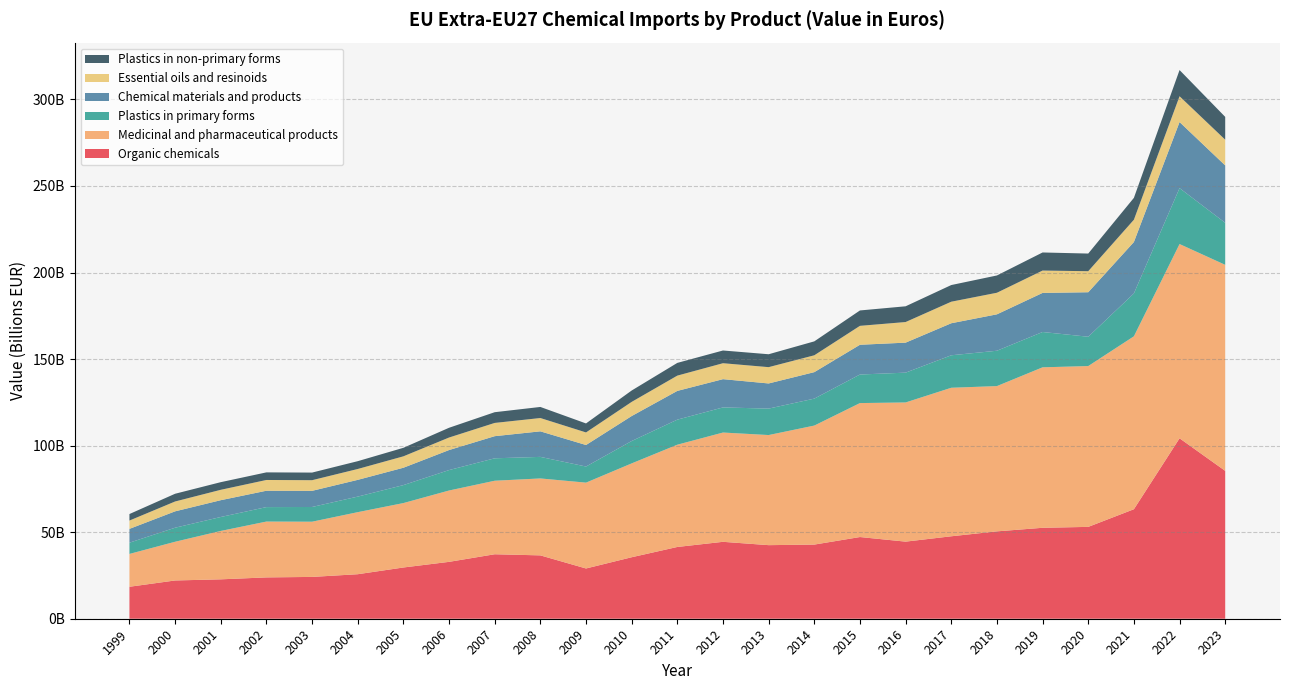

Reading left to right, what are all the values shown in this chart?

Organic chemicals: 1999=18464504884	2000=22101111105	2001=22756482150	2002=23874564233	2003=24152391279	2004=25714966728	2005=29597421461	2006=32856309969	2007=37244820237	2008=36598643724	2009=29028813864	2010=35518745145	2011=41455144815	2012=44429323405	2013=42502527040	2014=42830130233	2015=47190598958	2016=44535266956	2017=47627652903	2018=50471148689	2019=52531477674	2020=53059013313	2021=63254961044	2022=104230339069	2023=85417180684
Medicinal and pharmaceutical products: 1999=18968087185	2000=22365716978	2001=27951977275	2002=32256602426	2003=31897880836	2004=35840635479	2005=37211263132	2006=41209872766	2007=42468698122	2008=44439565128	2009=49585527604	2010=54213570805	2011=59072893813	2012=63126960180	2013=63604344120	2014=68751256889	2015=77385520138	2016=80398832699	2017=85793273902	2018=83914328747	2019=92699325496	2020=92899666930	2021=99884541680	2022=112213053107	2023=119011526846
Plastics in primary forms: 1999=6495376891	2000=8107887566	2001=8058588944	2002=8354326695	2003=8497897718	2004=8987737695	2005=10378208988	2006=11803551582	2007=12960174811	2008=12453440730	2009=9304227748	2010=12923525262	2011=14474932632	2012=14506488779	2013=15271797783	2014=15565466113	2015=16495770895	2016=17215868524	2017=18761437372	2018=20420089704	2019=20397515586	2020=16931431746	2021=24768062296	2022=32296802551	2023=24283429413
Chemical materials and products: 1999=7978555537	2000=9461119601	2001=9706391158	2002=9453574270	2003=9330207246	2004=9676582661	2005=10031749746	2006=11568615792	2007=12780666408	2008=14757410659	2009=12432861600	2010=14430621833	2011=16603832540	2012=16324603172	2013=14528847132	2014=15297679513	2015=17187714575	2016=17332351884	2017=18506863725	2018=21035916906	2019=22584430740	2020=25710477483	2021=29707688563	2022=38174725952	2023=33144989728
Essential oils and resinoids: 1999=4802149290	2000=5690181734	2001=6000596432	2002=6213347271	2003=6145695863	2004=6277569288	2005=6590492684	2006=7231608273	2007=7651814532	2008=7690133935	2009=7261535166	2010=8171688017	2011=8827762385	2012=9211247786	2013=9420183835	2014=9733866301	2015=10929235467	2016=11905510371	2017=12441277392	2018=12462068429	2019=12914489546	2020=12141841672	2021=12873255128	2022=14894815845	2023=14855431981
Plastics in non-primary forms: 1999=3768126182	2000=4467054465	2001=4411924032	2002=4390992656	2003=4400291414	2004=4509462108	2005=4924119092	2006=5639469550	2007=6197653665	2008=6395806731	2009=5198111524	2010=6570169728	2011=7349080077	2012=7350583610	2013=7451552977	2014=8044409619	2015=8888457715	2016=9093650944	2017=9624378798	2018=9985939227	2019=10444181174	2020=10201950897	2021=12633079477	2022=15134745324	2023=13181077442